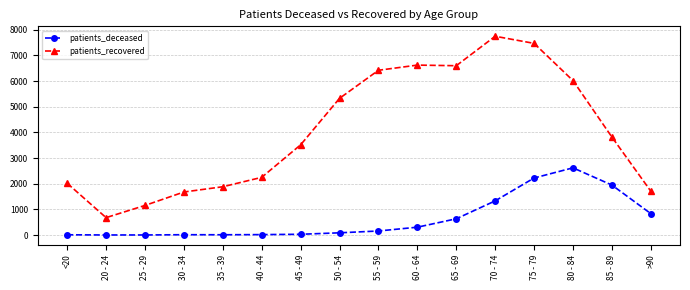

At which label is patients_recovered closest to 4214?

85 - 89